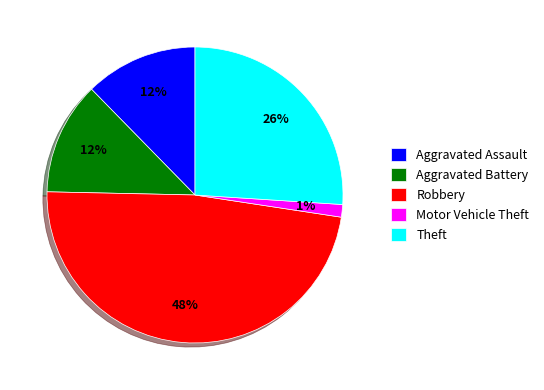

To the nearest percent, what is the average slice percentage?

20%